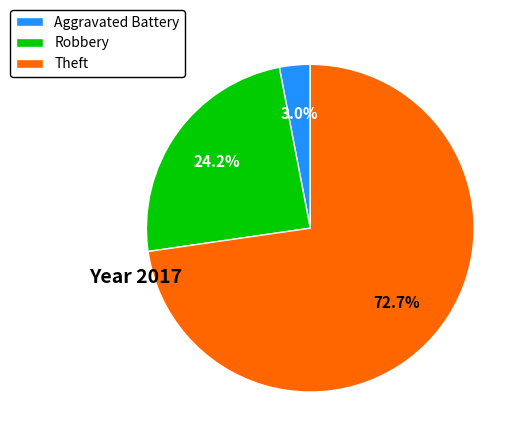

What percentage do Theft and Aggravated Battery together represent?

75.8%